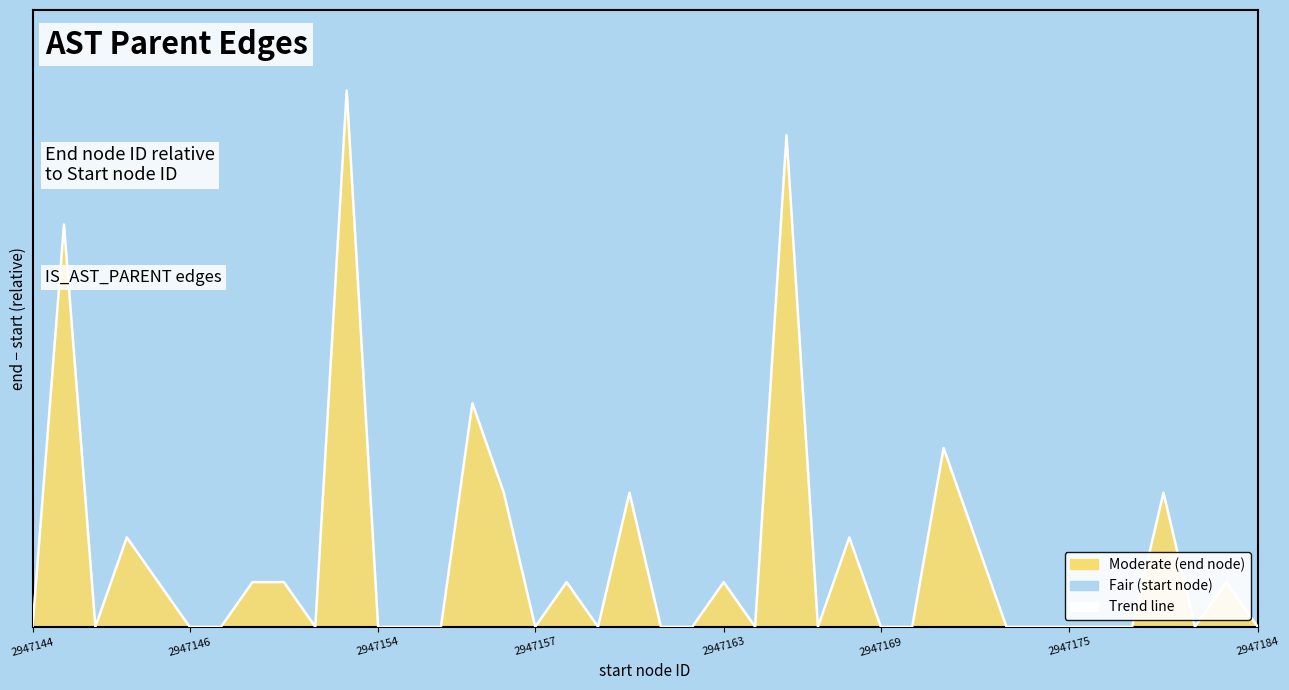

What position from the right is 2947175?

7